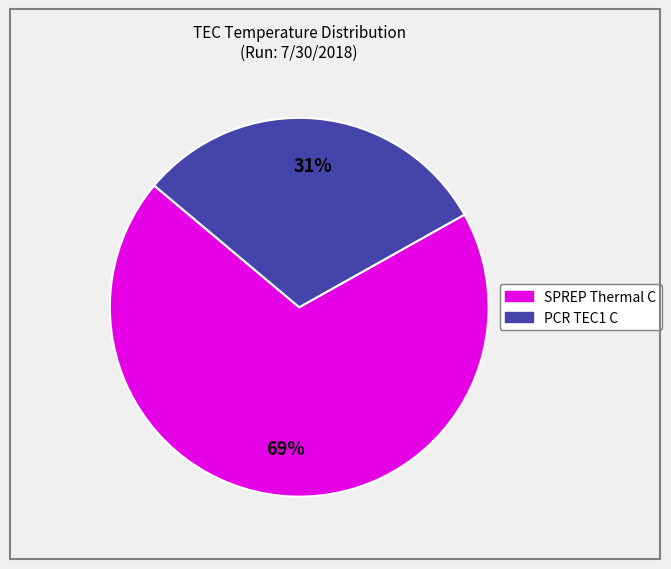

Do PCR TEC1 C and SPREP Thermal C together represent more than half of the pie?

Yes